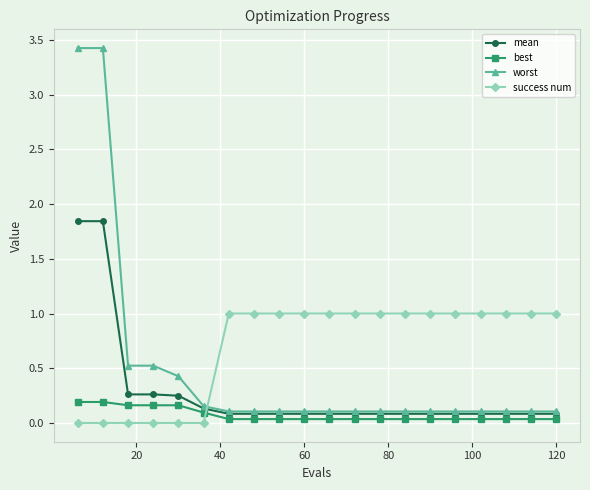

What is the value of the worst point at the 4th from the left?

0.5